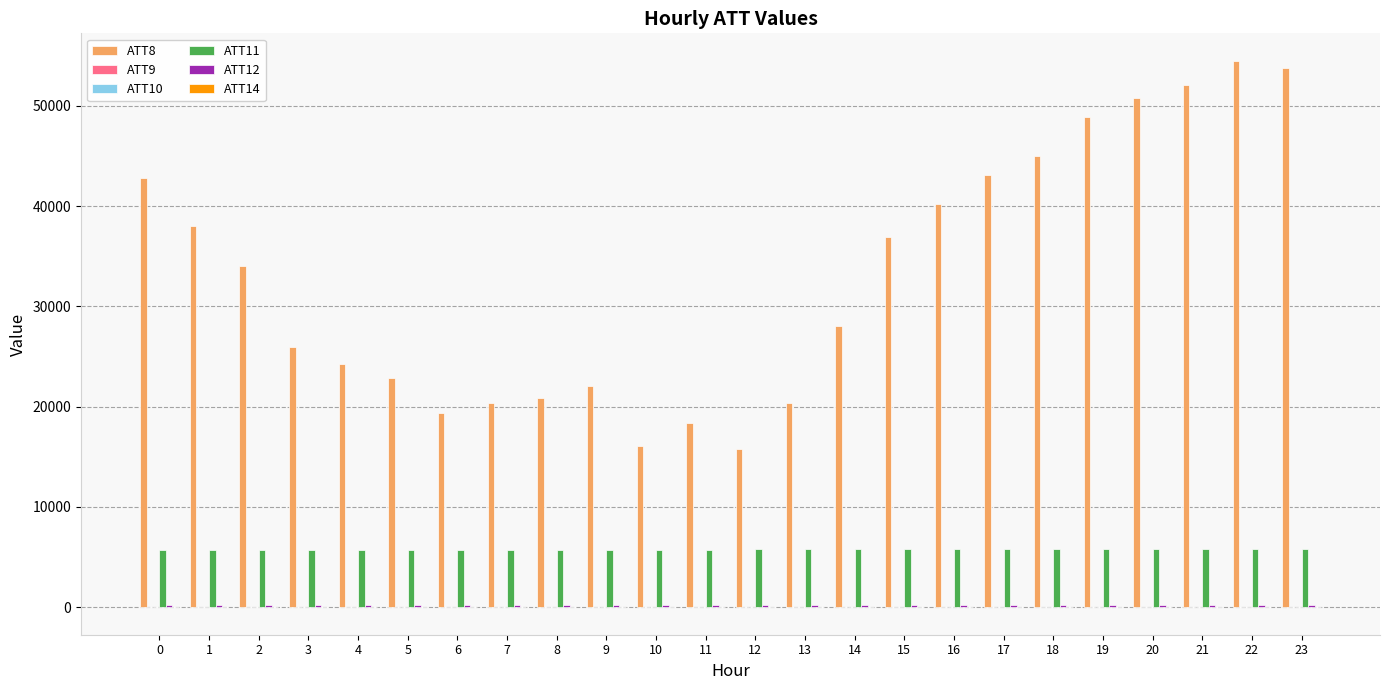

Which label corresponds to the largest value in the chart?

22